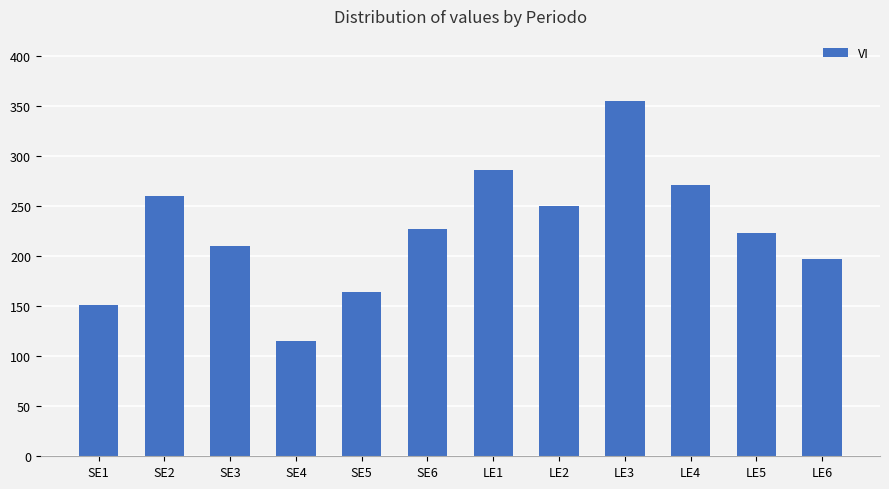

Which category has the highest value across all series?

LE3